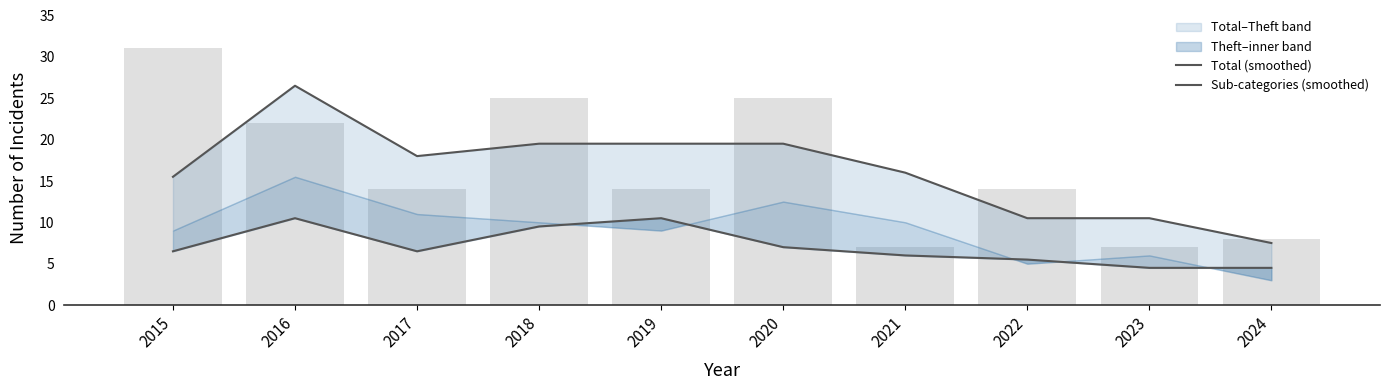

Which series has the largest total across all categories?

Total (smoothed)